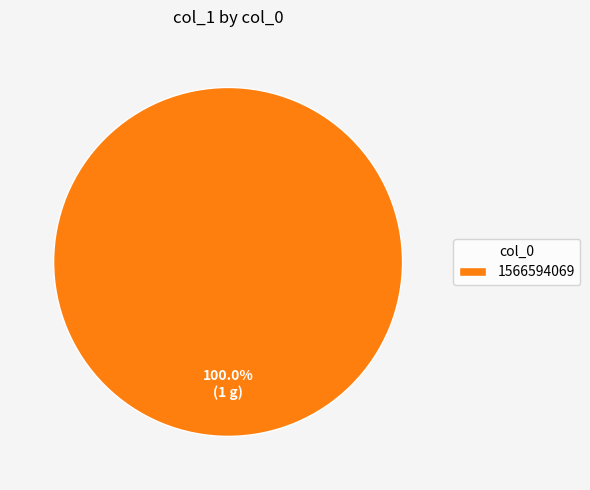

To the nearest percent, what percentage of the pie is 1566594069?

100%